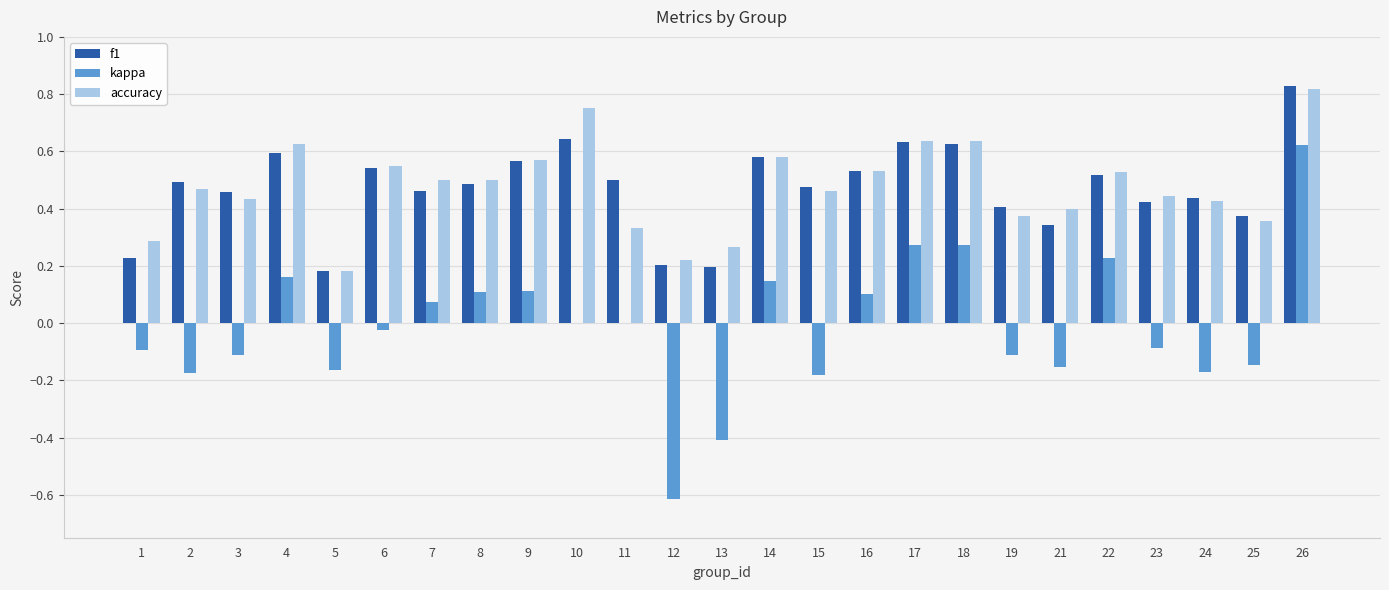

How many series are shown in this chart?

3